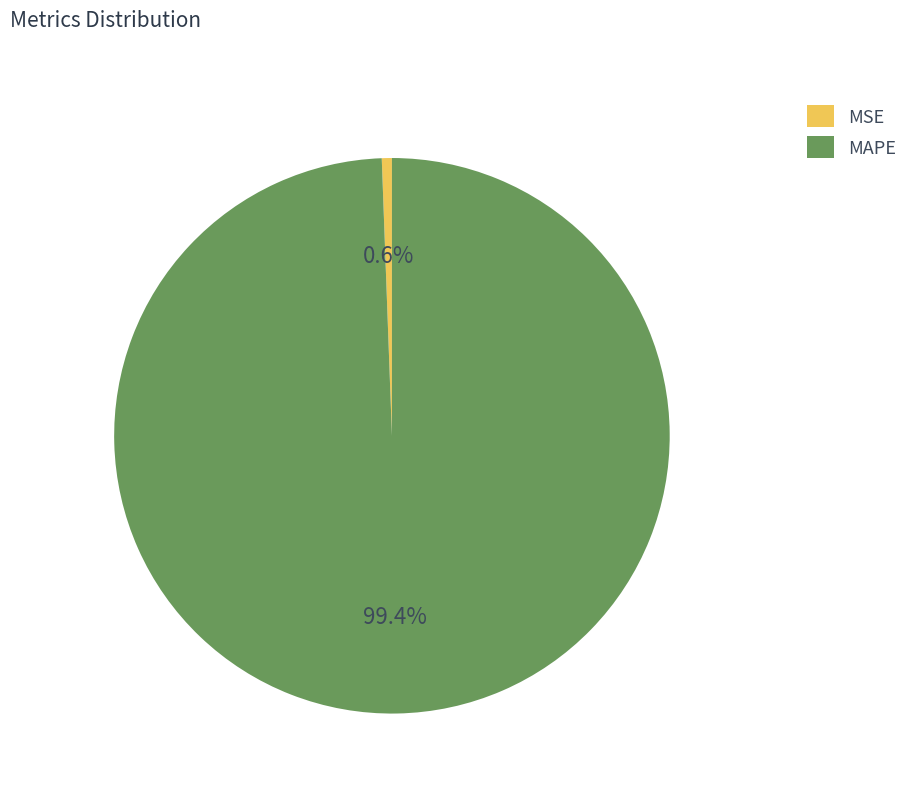

Between MSE and MAPE, which is larger?

MAPE